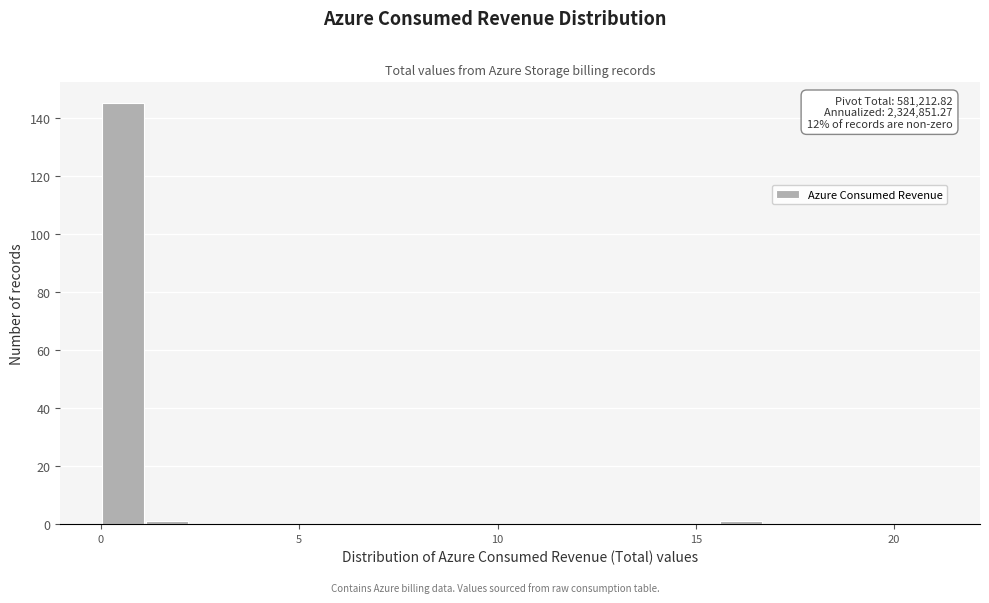

Read against the x-axis, roughly where is the centre of the tallest bar?

0.5